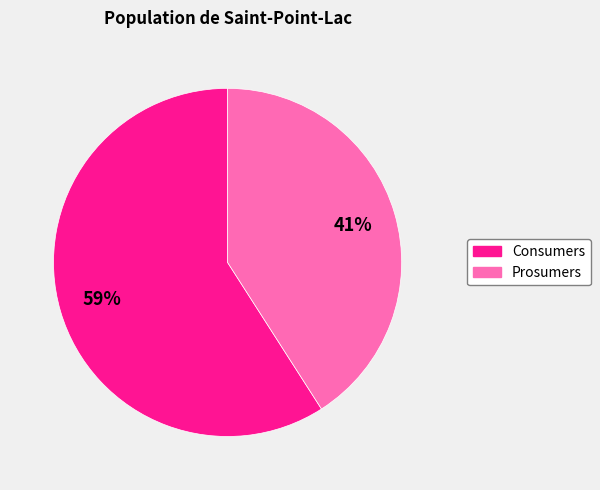

How many slices are in this pie chart?

2